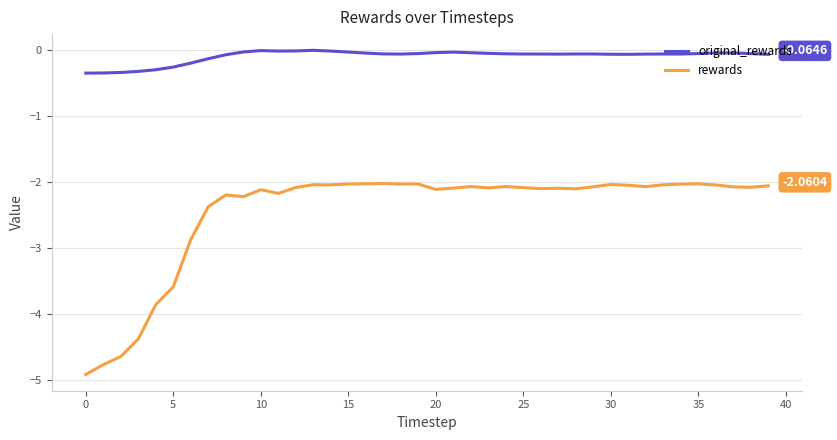

True or false: rewards and original_rewards cross at least once.

False